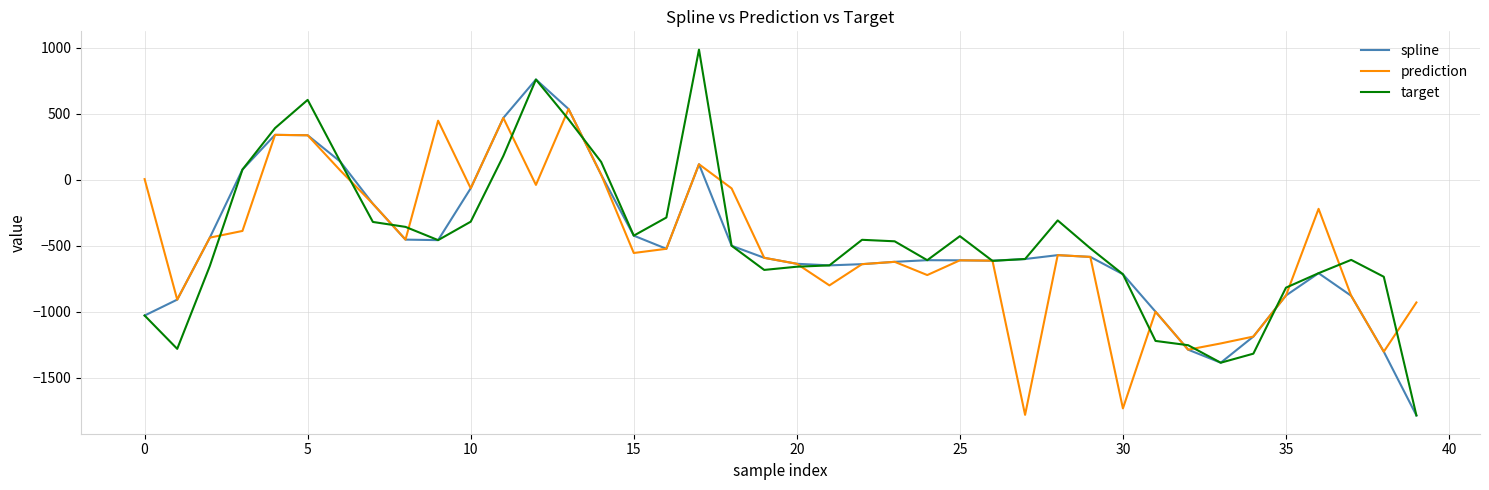

What is the minimum value for prediction?

-1782.0